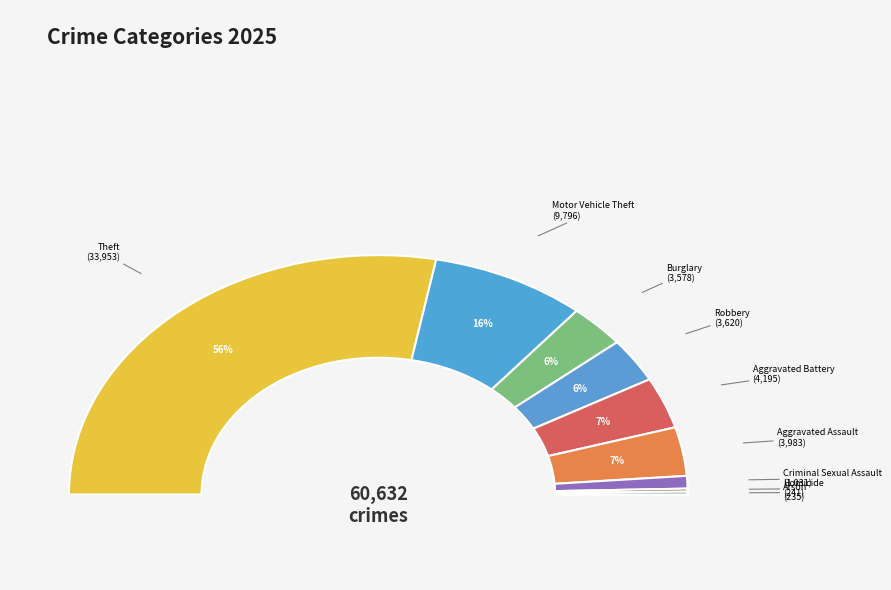

Between Motor Vehicle Theft and Arson, which is larger?

Motor Vehicle Theft